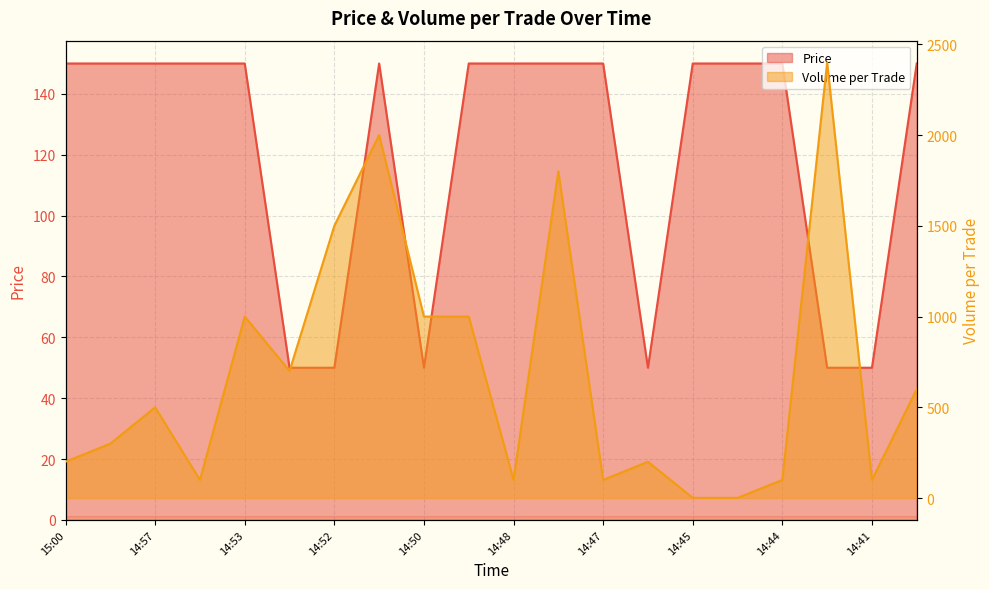

How many interior local valleys does the Price series have?

2